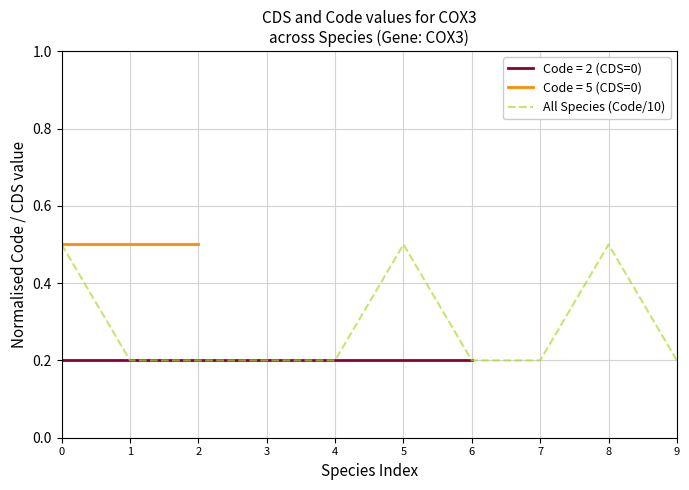

Reading left to right, list all the values displayed in this chart.

0.5	0.2	0.2	0.2	0.2	0.5	0.2	0.2	0.5	0.2